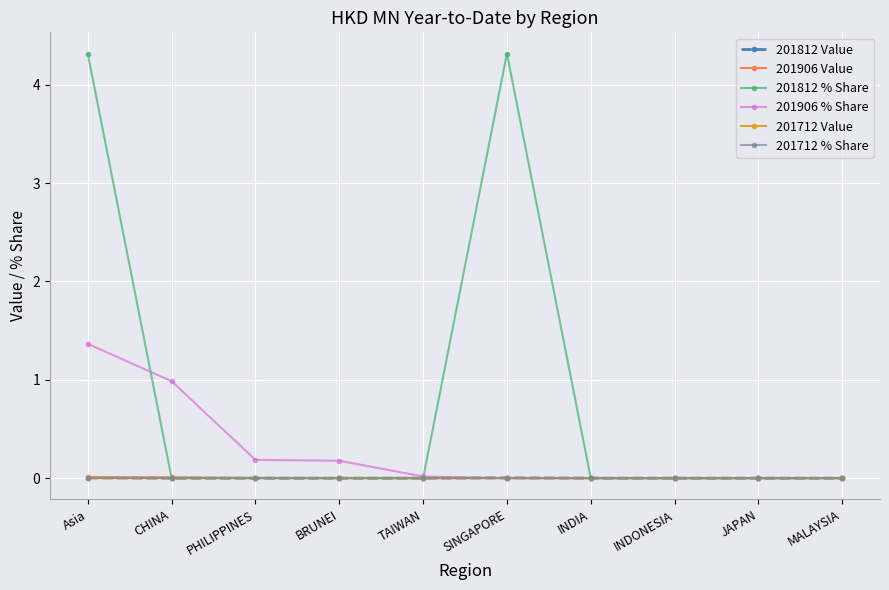

Which series ends up on top after the final intersection of 201812 Value and 201906 % Share?

201812 Value